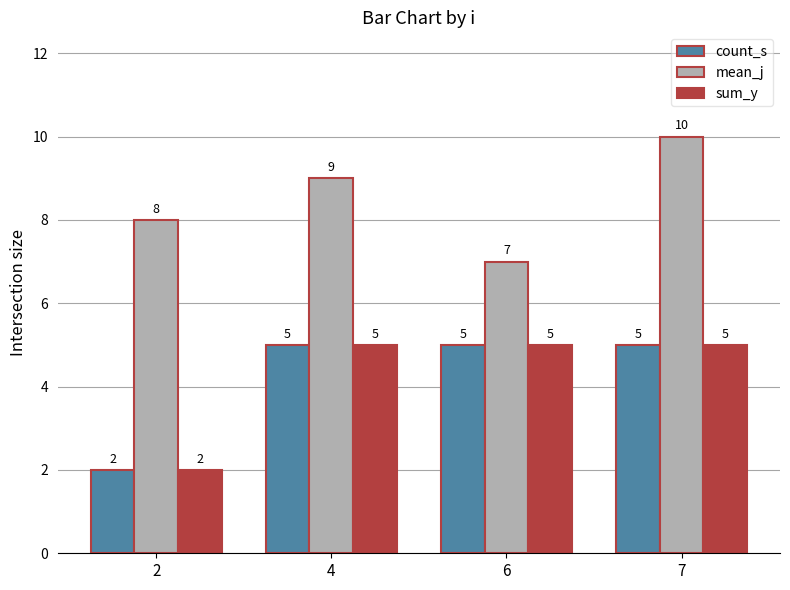

What is the average value of the count_s series?

4